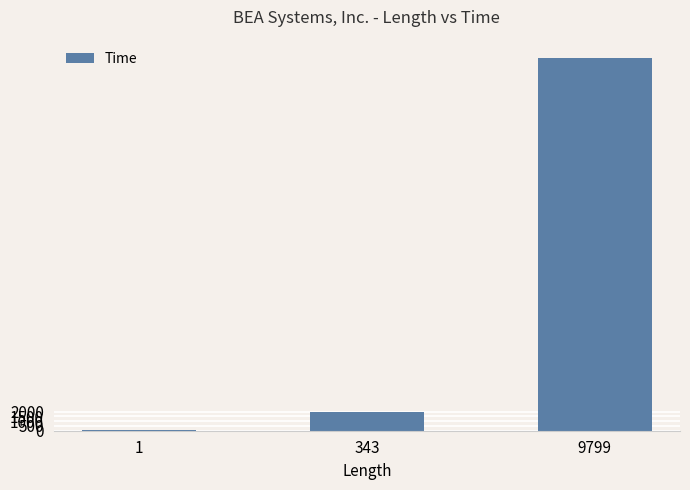

How many data points does each series have?

3